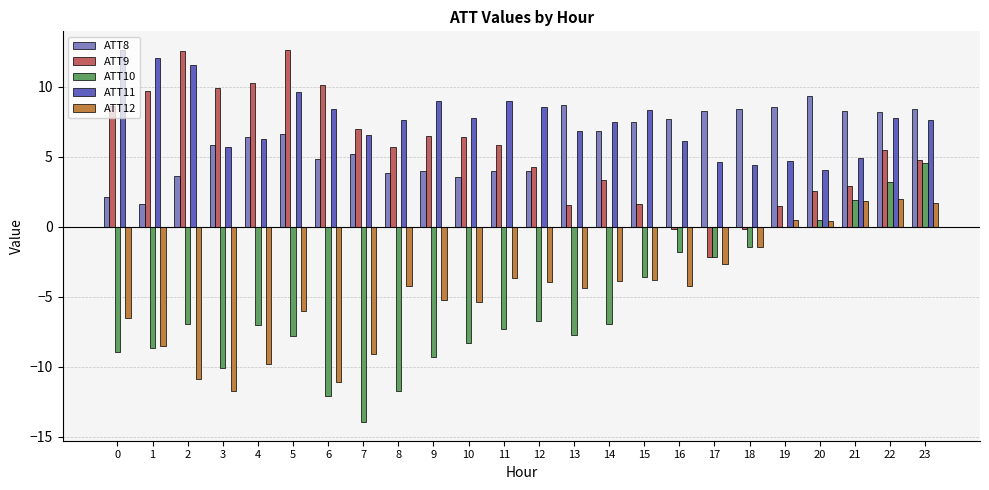

Which series has the largest total across all categories?

ATT11